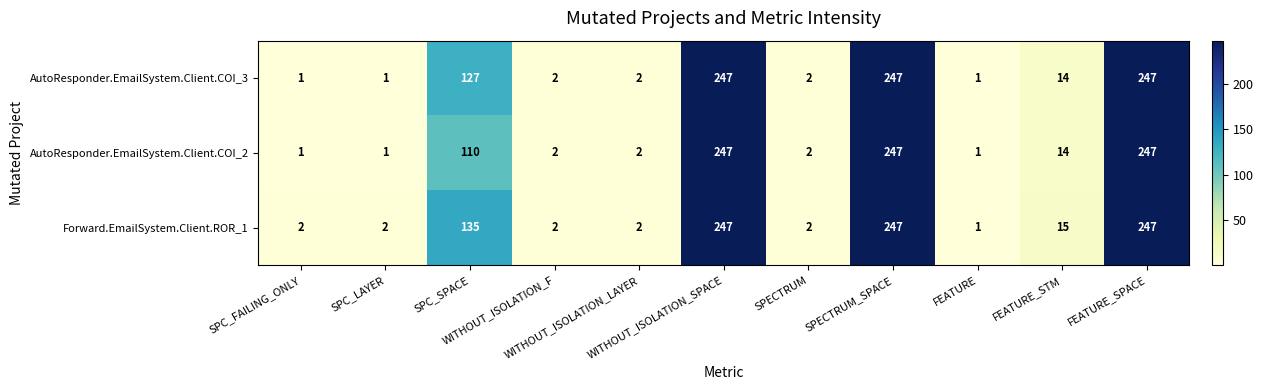

How many data points in AutoResponder.EmailSystem.Client.COI_2 are less than 2?

3